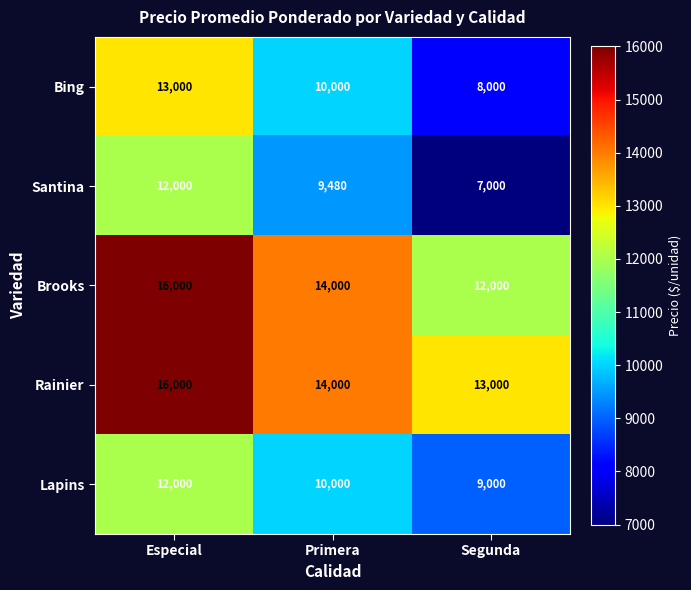

What is the greatest value displayed?

16000